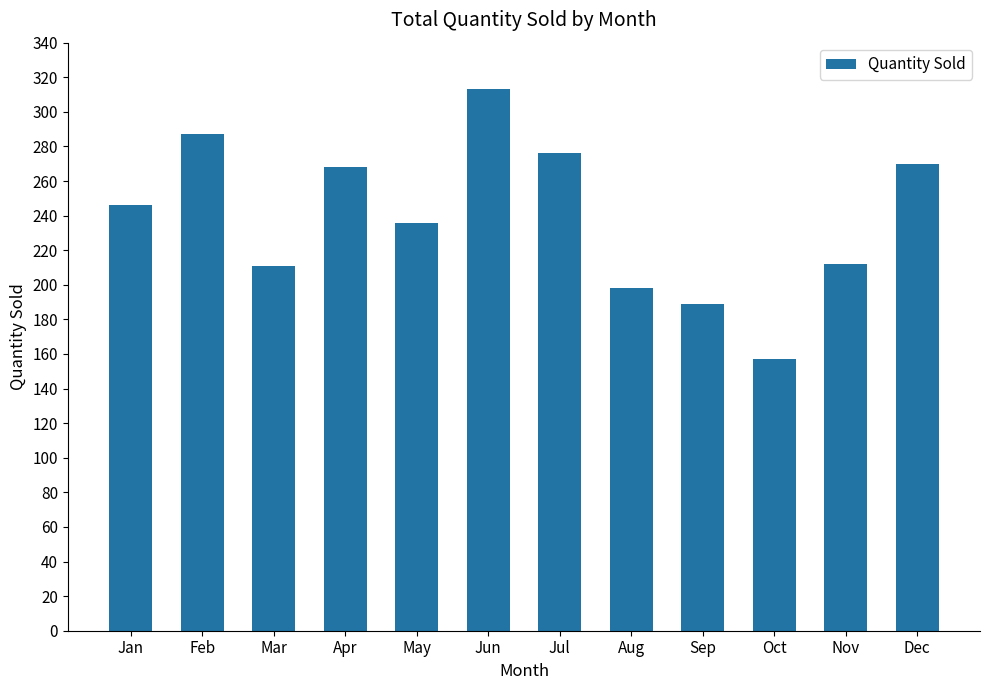

Approximately how many times larger is the value at May compared to Feb?

0.8